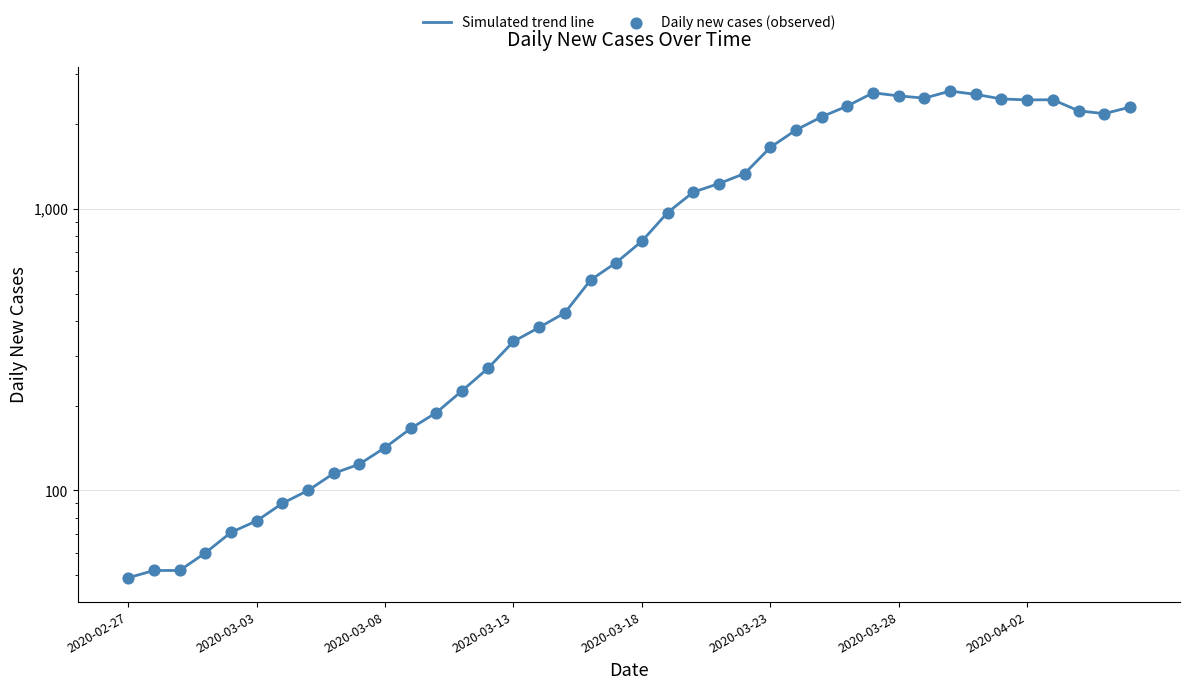

What is the total value across all series at 32?

5230